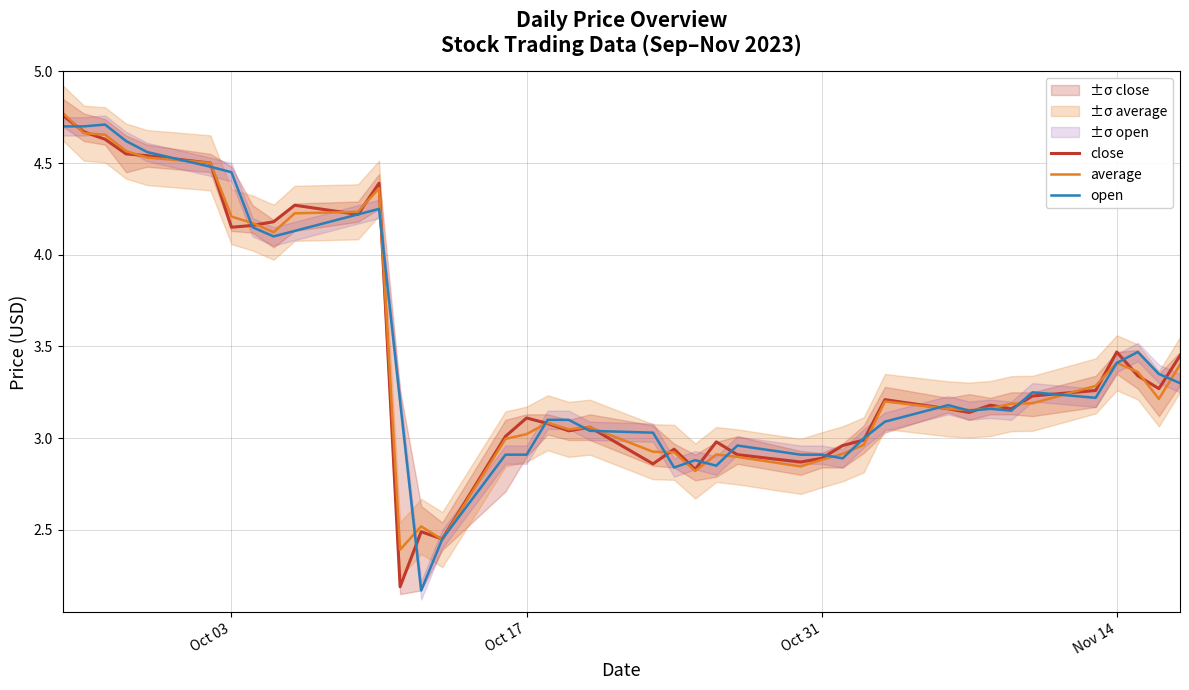

Which series has the widest spread of values?

close